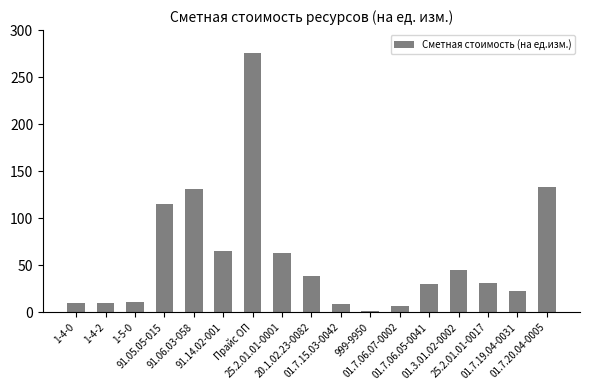

What is the difference between the maximum and minimum values?

274.4